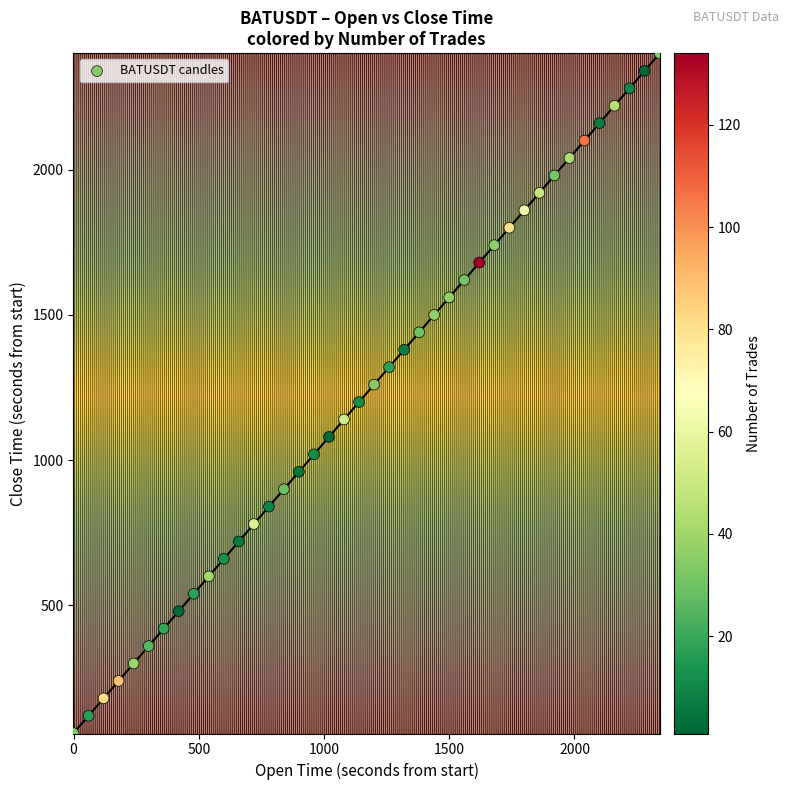

What is the range of X values (max minus min)?

2340.0